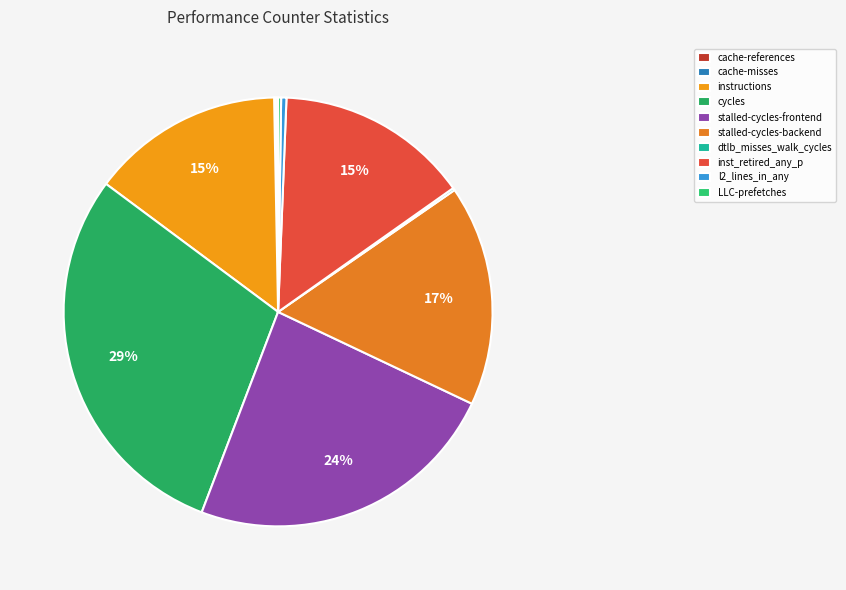

Does cache-misses account for over 50% of the chart?

No